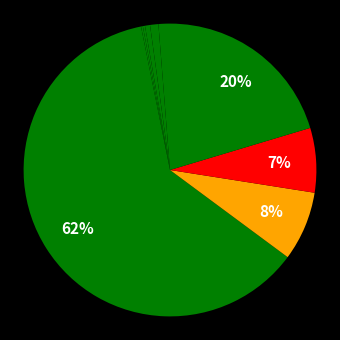

How many slices are in this pie chart?

11